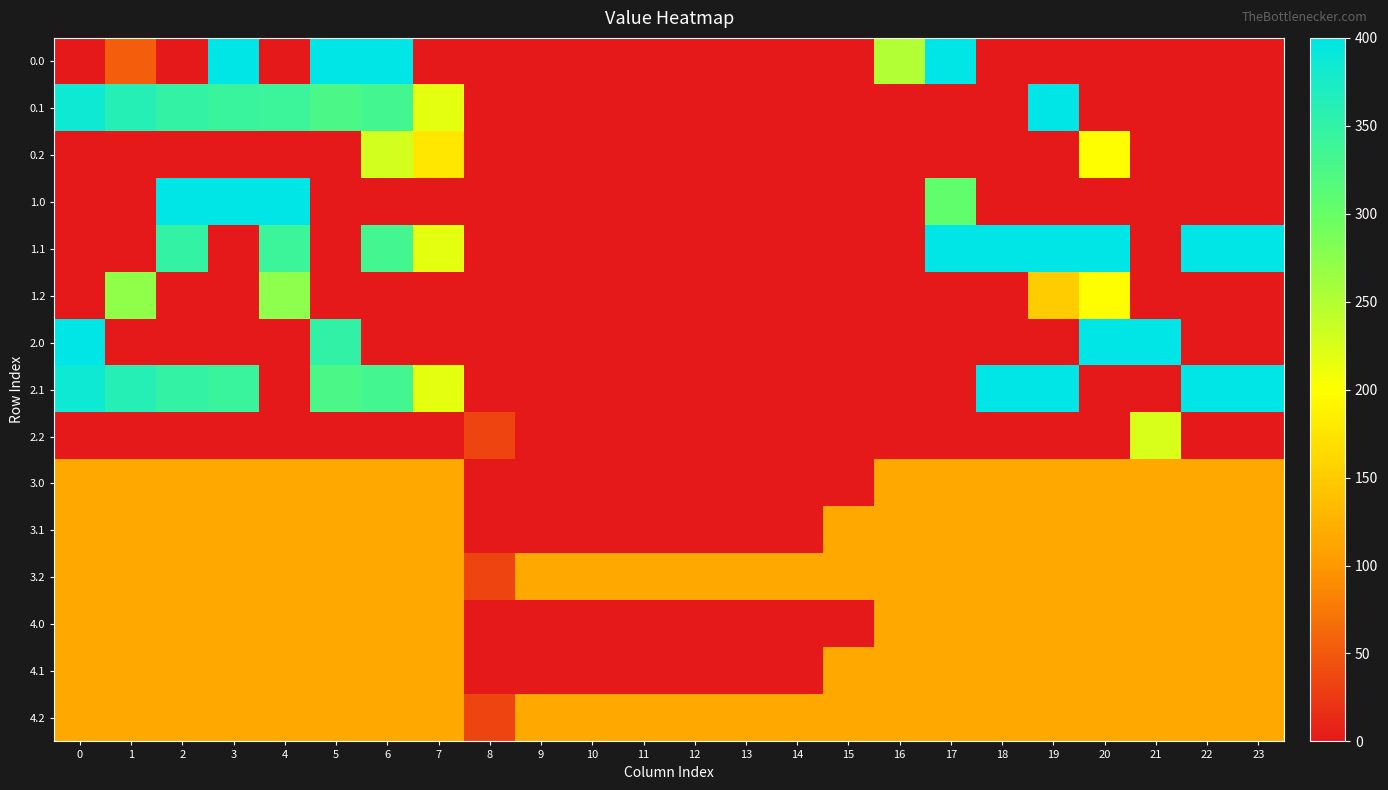

How many series are shown in this chart?

15